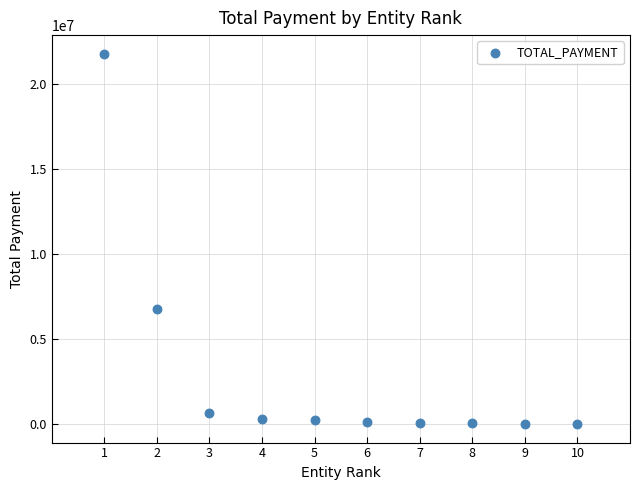

What is the range of Y values (max minus min)?

21754235.6